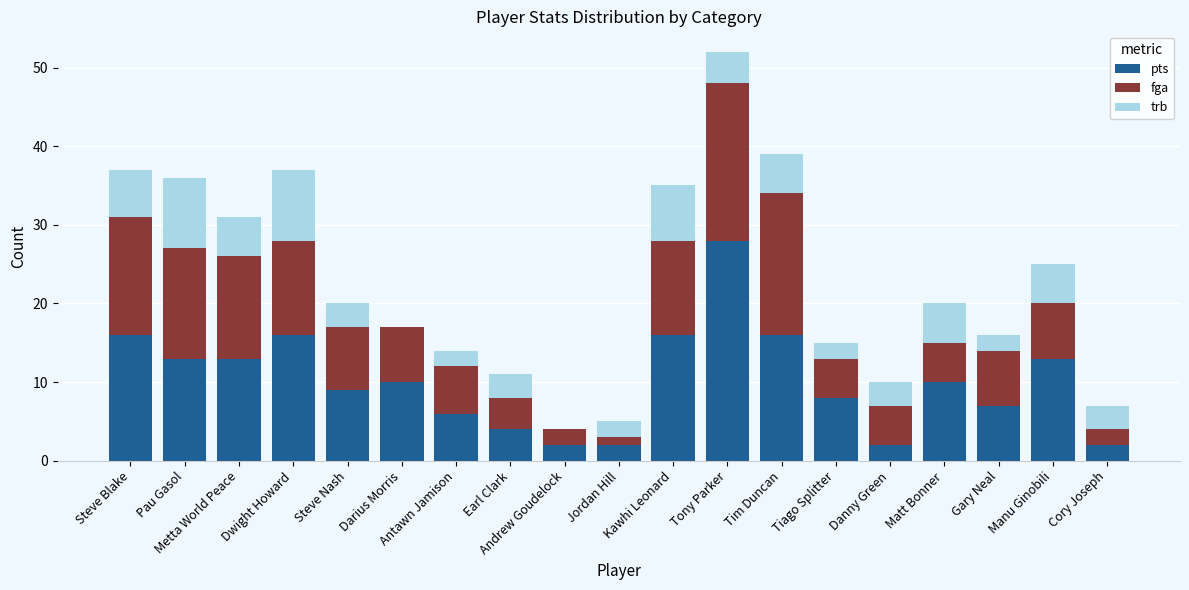

What is the maximum value for pts?

28